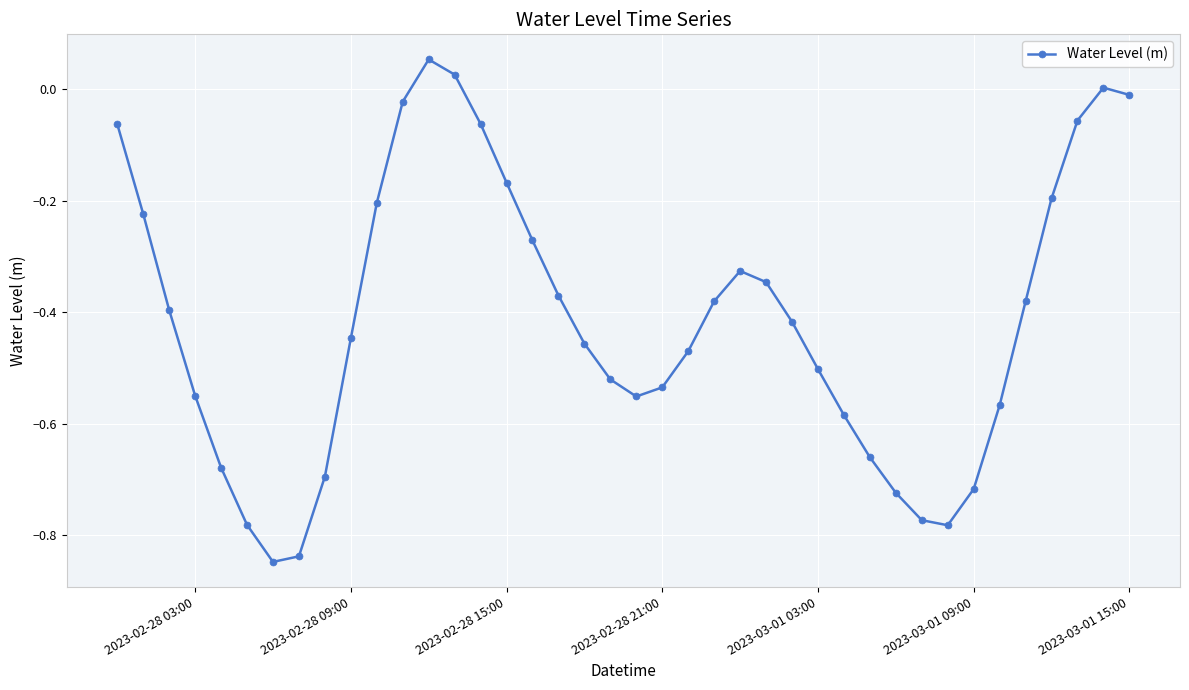

How many points are lower than both their immediate neighbors (excluding endpoints)?

3